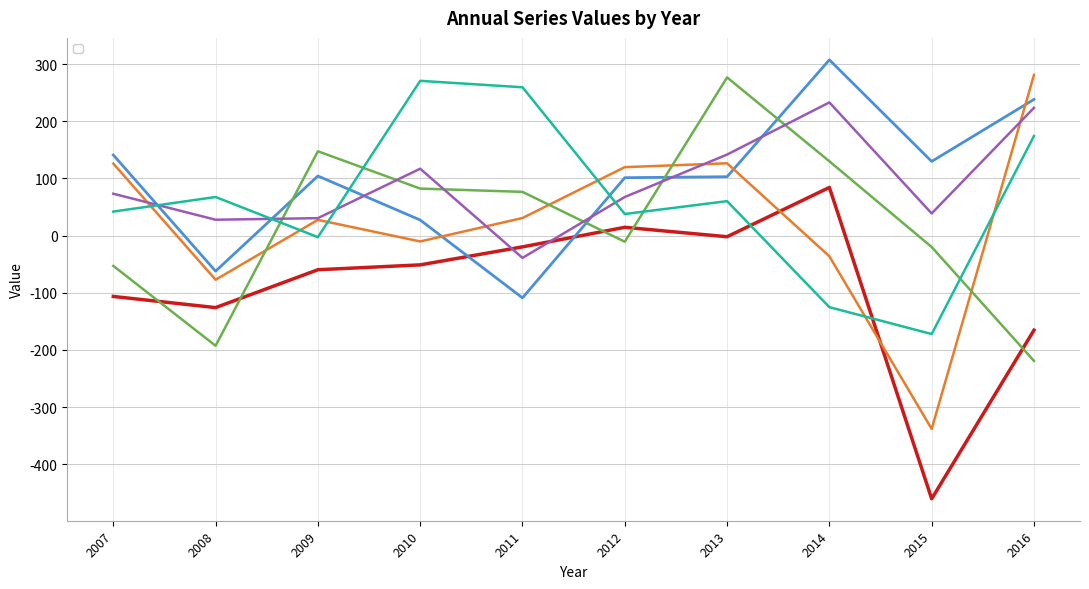

Reading left to right, extract all data points from this chart.

_1: 2016=-165.5	2015=-460.5	2014=84.2	2013=-2.0	2012=14.5	2011=-19.8	2010=-51.2	2009=-59.8	2008=-126.0	2007=-106.5
_2: 2016=238.2	2015=129.8	2014=307.5	2013=103.0	2012=101.2	2011=-109.0	2010=27.2	2009=104.2	2008=-62.2	2007=141.0
_3: 2016=281.0	2015=-338.2	2014=-36.2	2013=126.5	2012=119.8	2011=30.8	2010=-10.2	2009=27.5	2008=-77.2	2007=126.0
_4: 2016=-219.2	2015=-20.0	2014=130.0	2013=276.8	2012=-10.8	2011=76.5	2010=82.2	2009=147.5	2008=-192.8	2007=-53.0
_5: 2016=223.5	2015=38.8	2014=233.0	2013=141.8	2012=67.5	2011=-39.0	2010=117.0	2009=30.5	2008=27.8	2007=73.2
_6: 2016=174.2	2015=-172.2	2014=-125.2	2013=60.2	2012=37.8	2011=259.5	2010=270.8	2009=-2.8	2008=67.5	2007=42.0